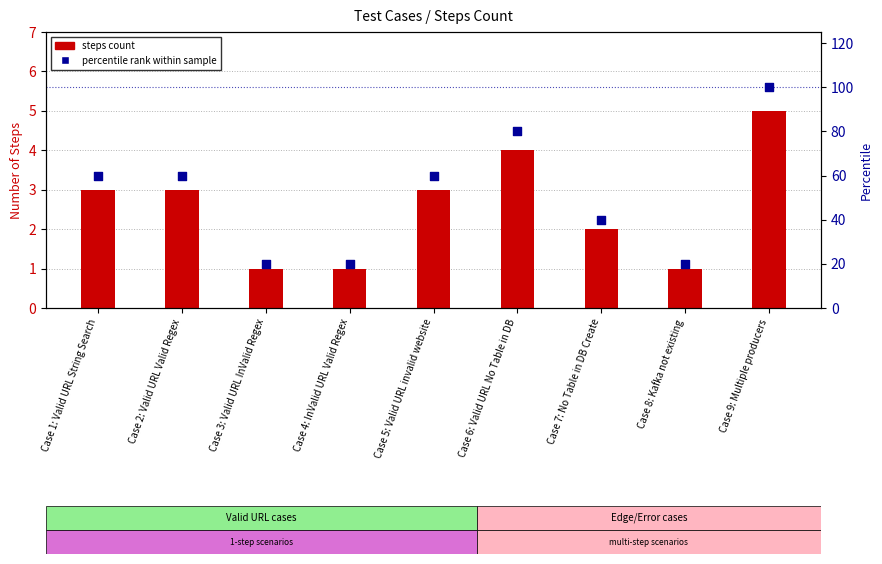

At which category is the sum across all series the highest?

Case 9: Multiple producers